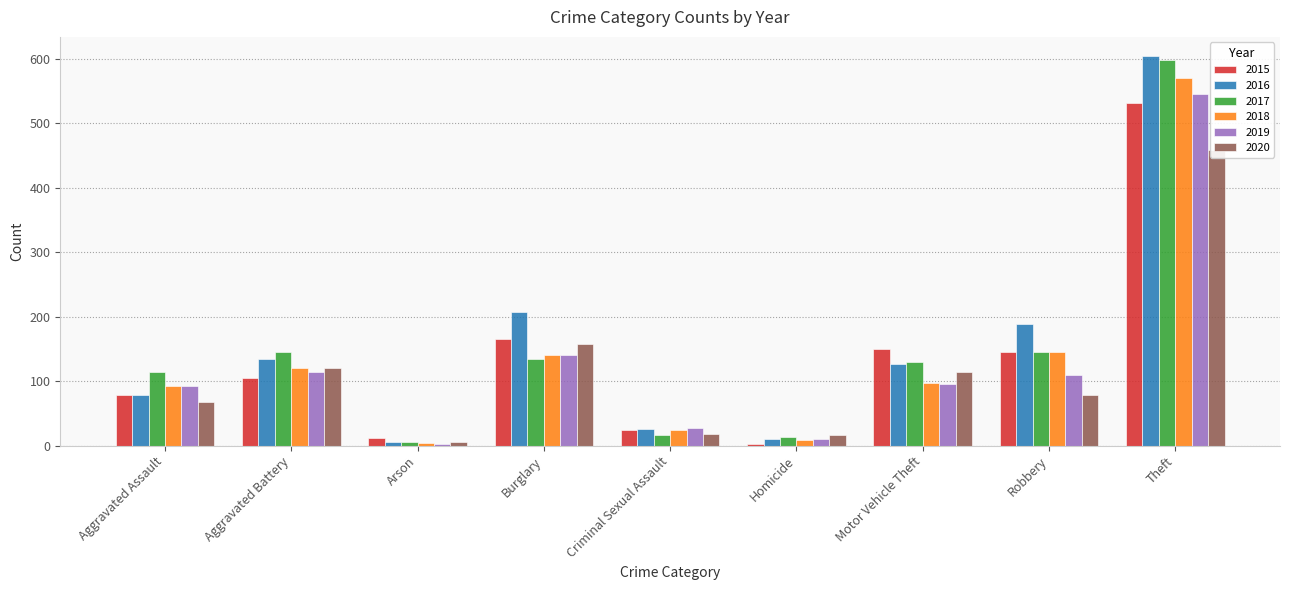

What is the difference between the highest and lowest values at Robbery?

110